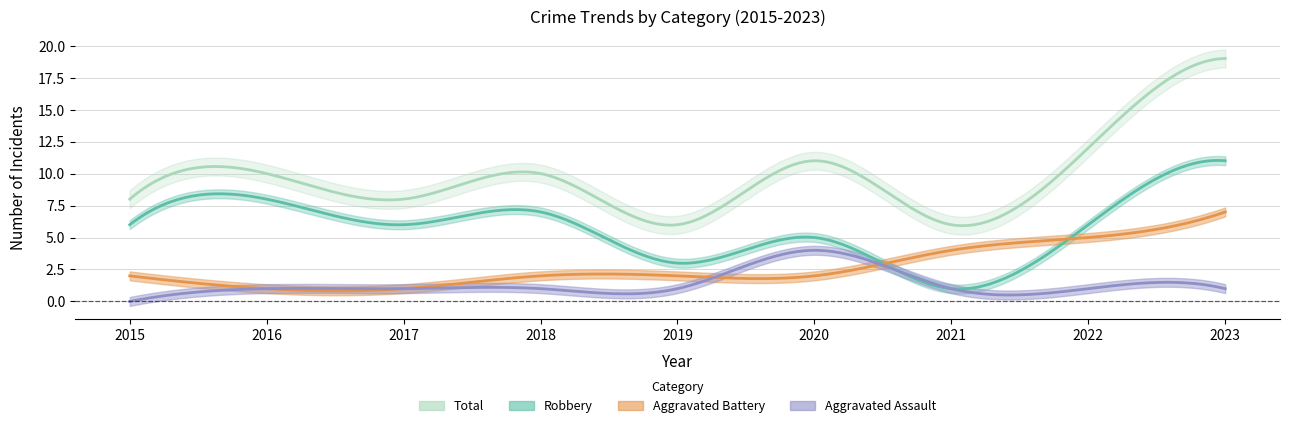

True or false: Aggravated Battery has a value of 1 at 2016.

True